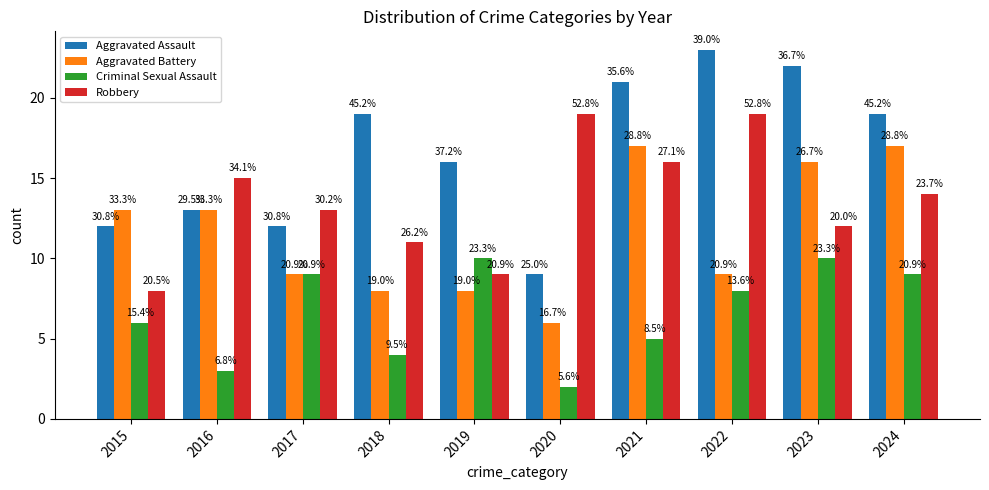

How many groups of bars are there?

10